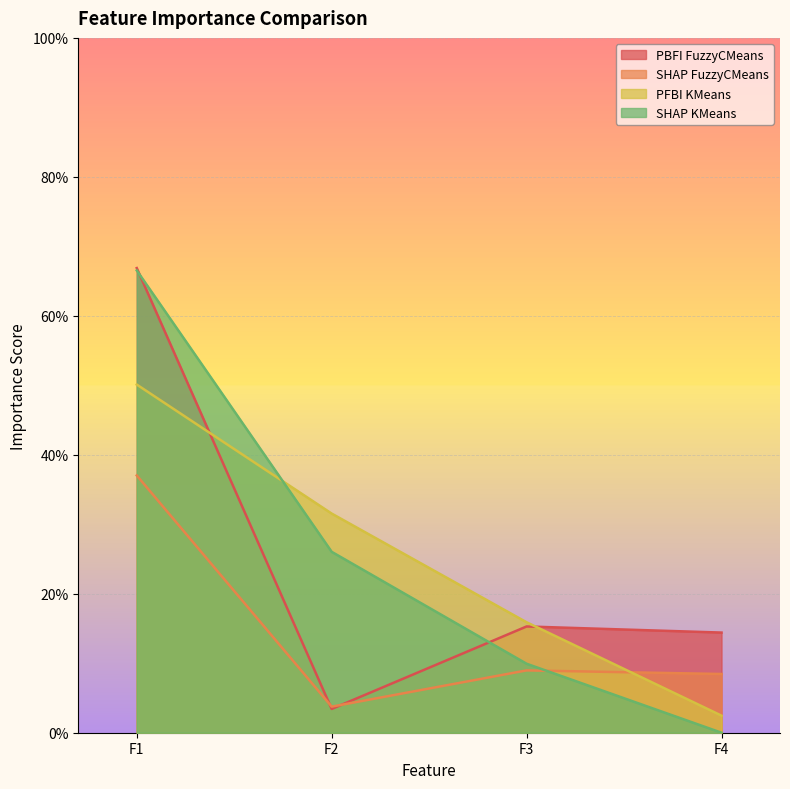

What are all the series names shown in the legend?

PBFI FuzzyCMeans, SHAP FuzzyCMeans, PFBI KMeans, SHAP KMeans